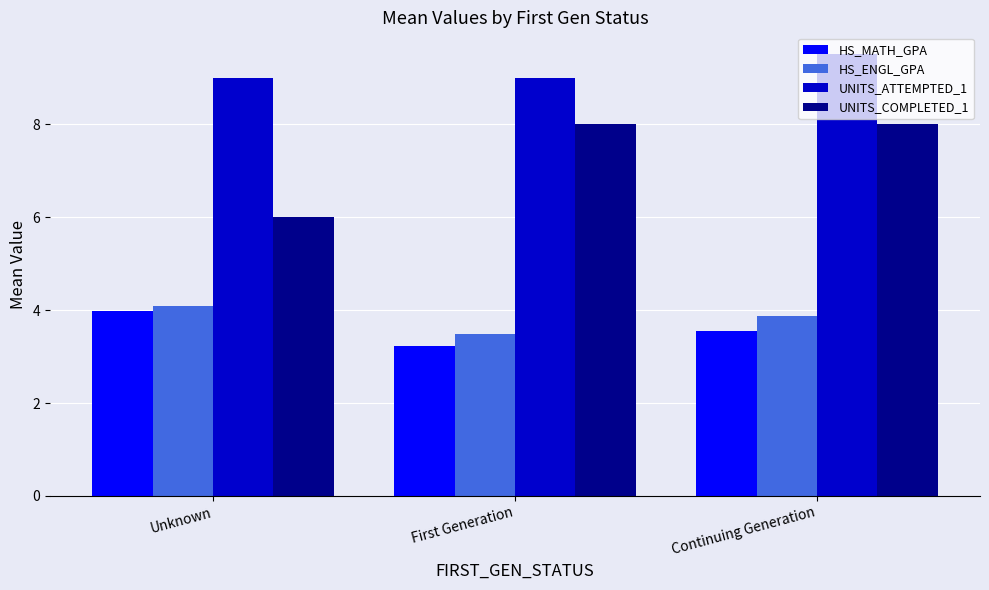

List the series in order of their peak value, lowest first.

HS_MATH_GPA, HS_ENGL_GPA, UNITS_COMPLETED_1, UNITS_ATTEMPTED_1